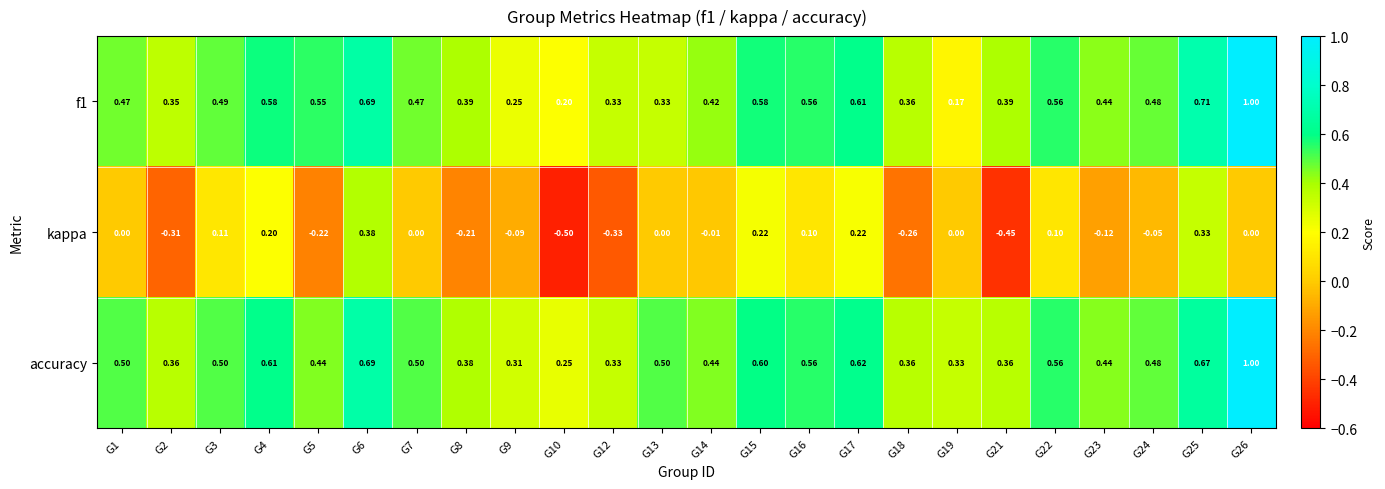

Which series has the largest range (max minus min)?

kappa